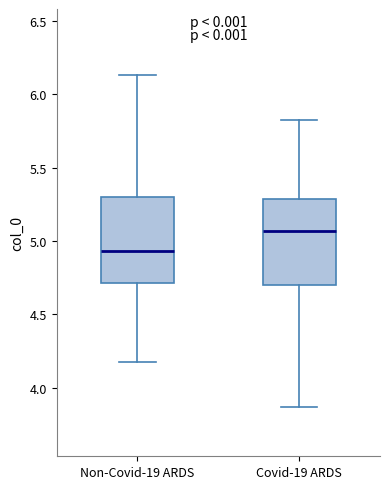

Where does the median line of the box for Non-Covid-19 ARDS sit on the y-axis? The values are not printed on the chart, so give them approximately, as read against the axis.

4.95